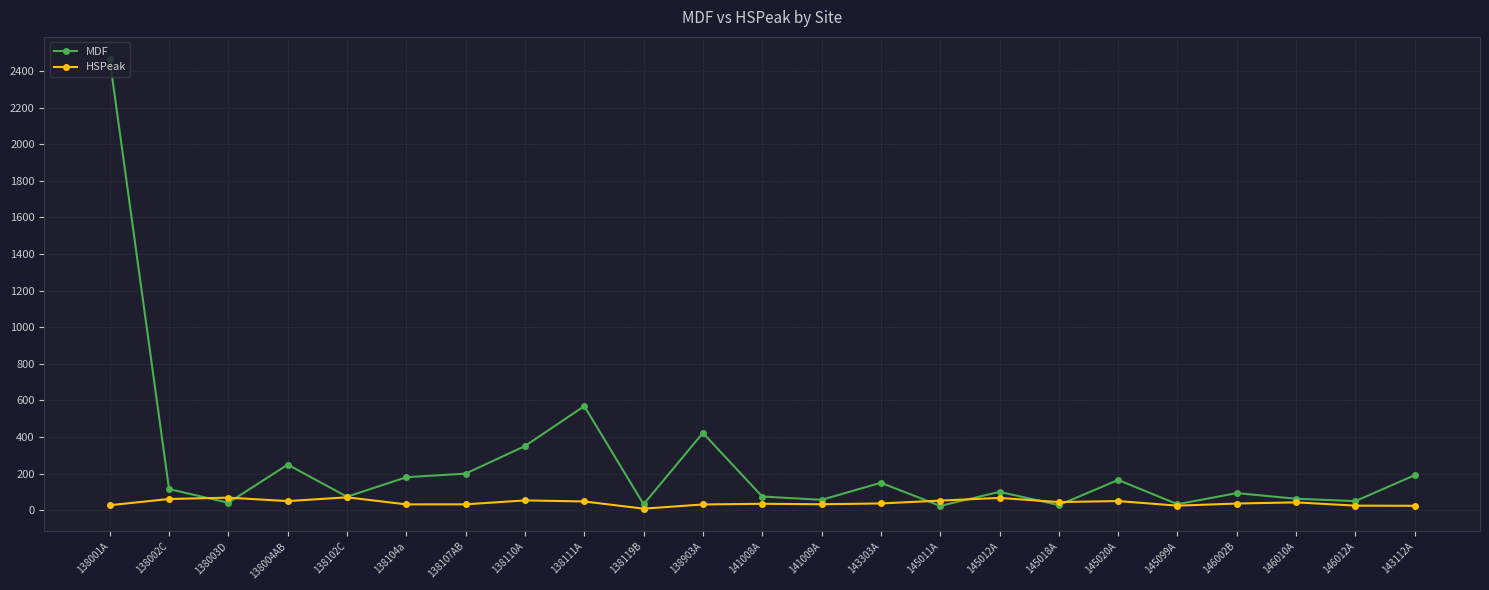

Which series has the largest range (max minus min)?

MDF